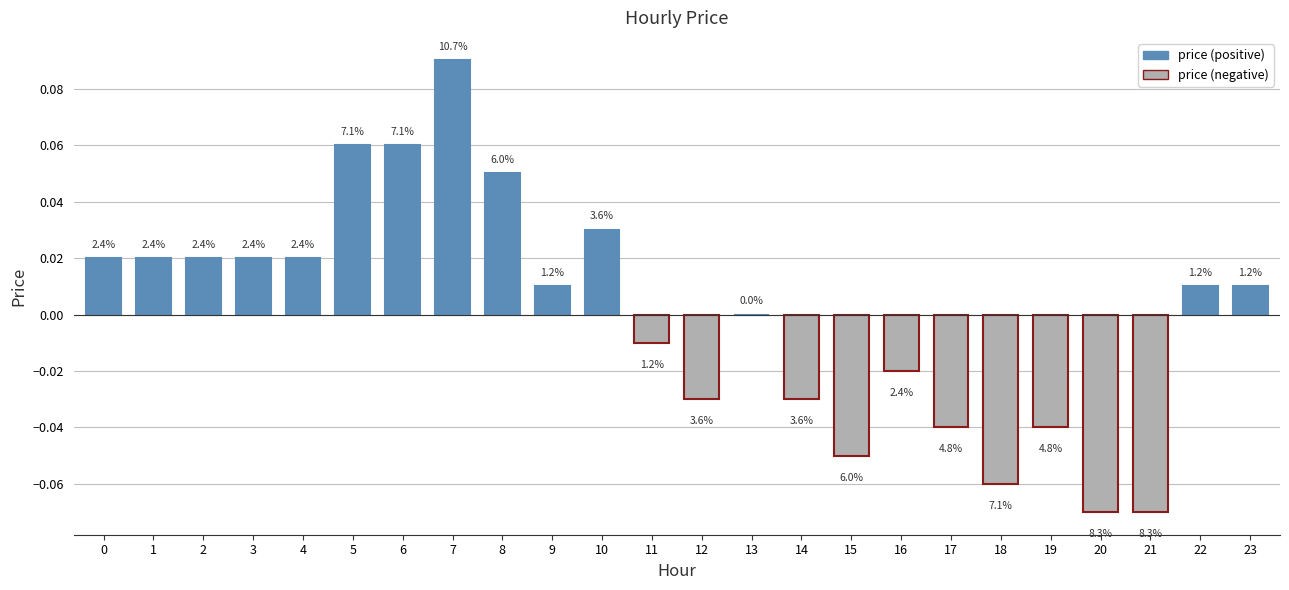

How many values are below zero?

10